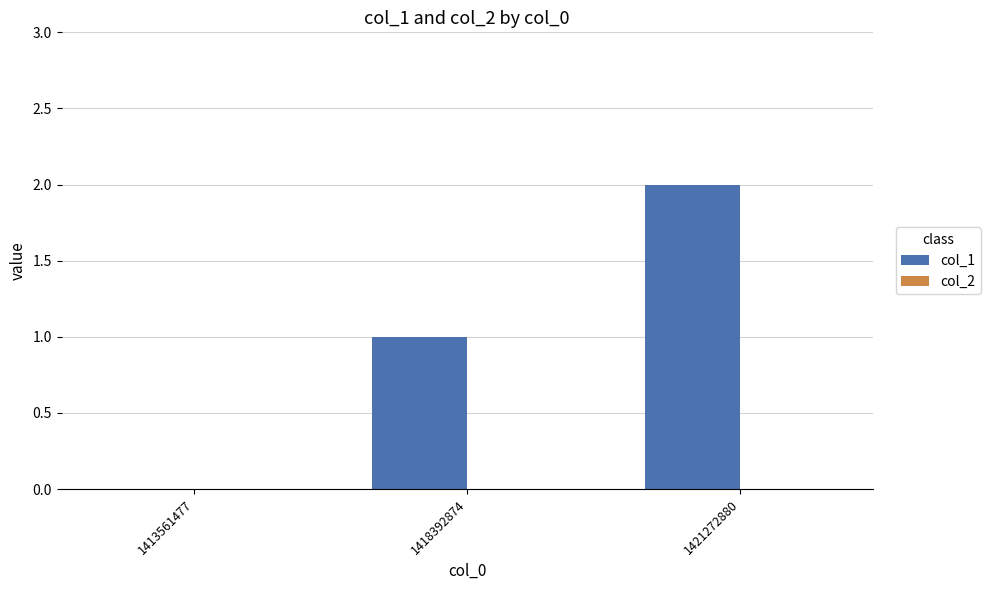

What is the change in value from 1413561477 to 1418392874?

+1